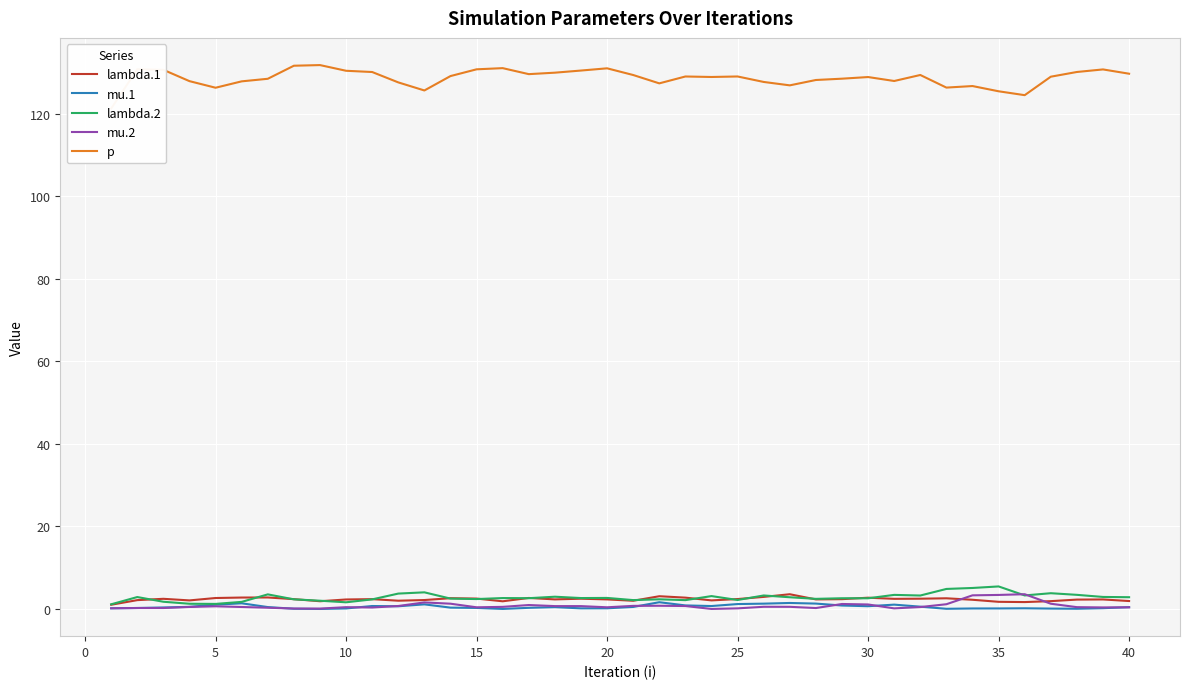

What is the highest value of the mu.2 series?

3.6